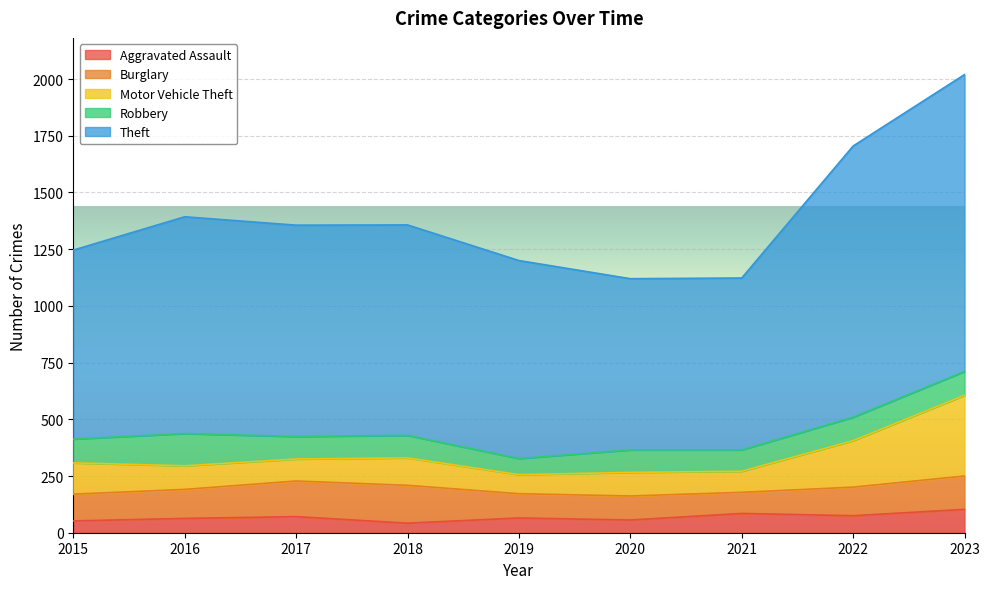

What is the total value across all series at 2015?

1246